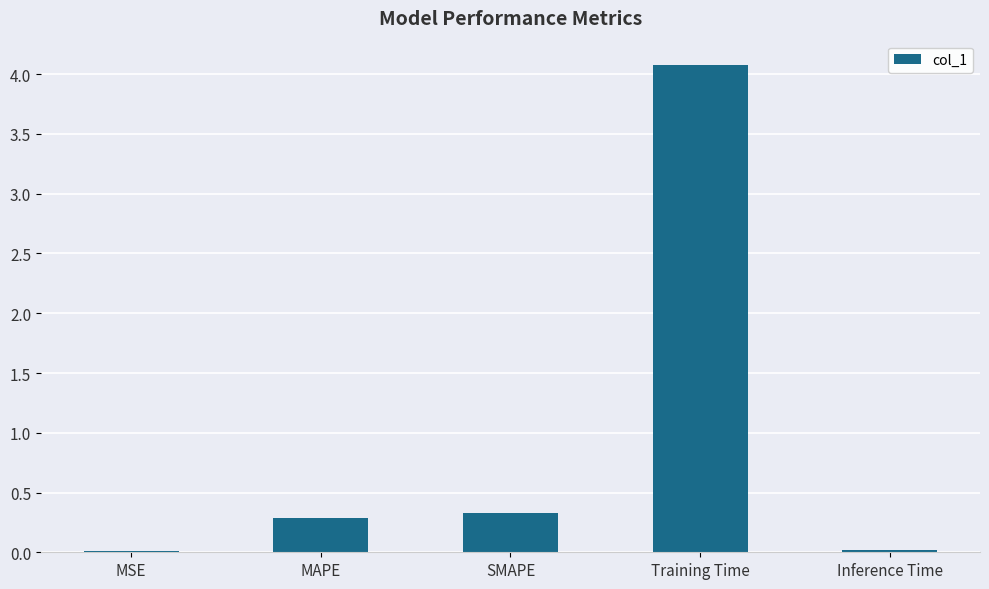

The value at MAPE is 0.3. True or false?

True